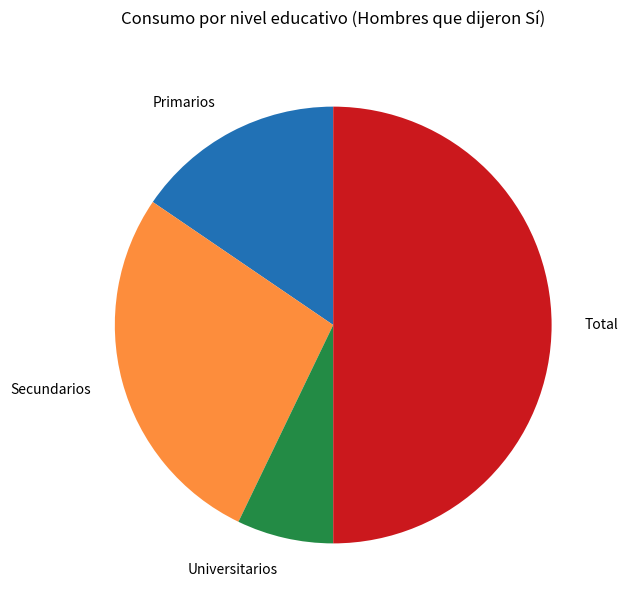

Which has a higher value, Total or Secundarios?

Total